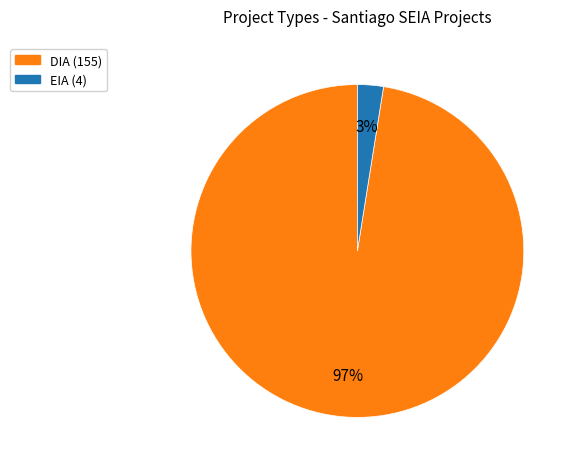

Rank the categories by value from lowest to highest.

EIA, DIA